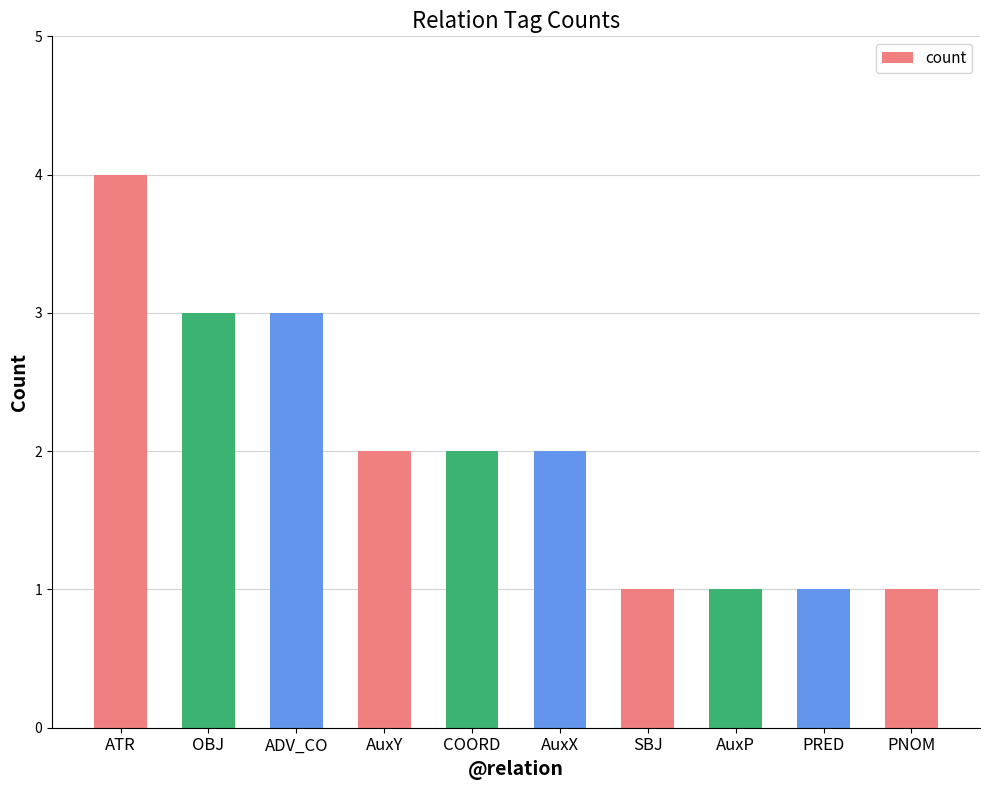

What is the sum of all values?

20